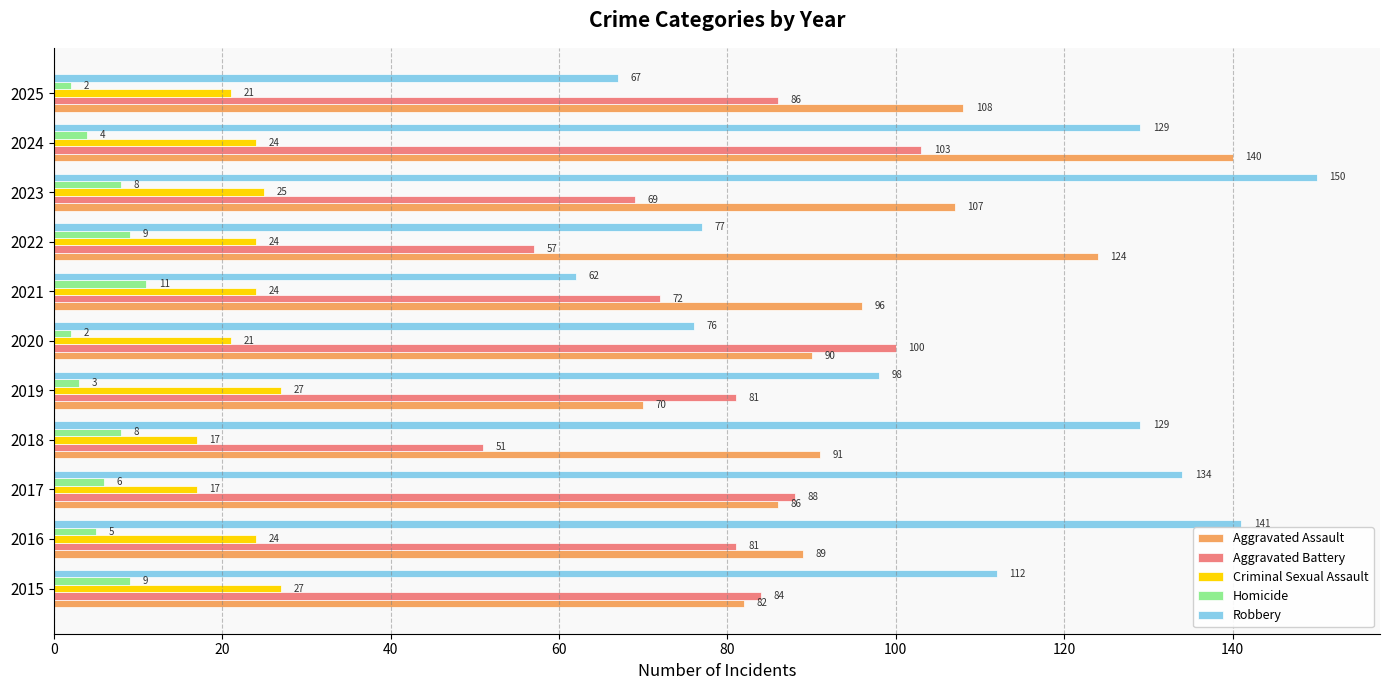

What is the total value across all series at 2017?

331